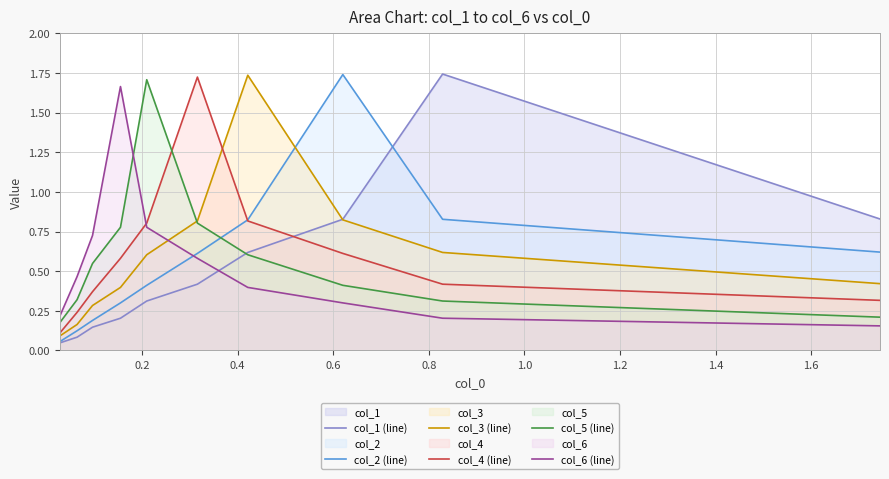

True or false: col_2 (line) has more than 0 points higher than both neighbors.

True